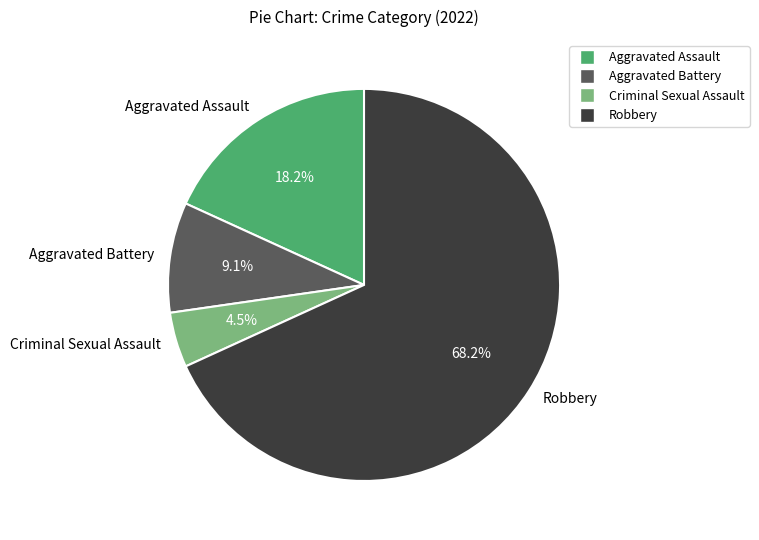

Approximately how many times larger is the value at Criminal Sexual Assault compared to Aggravated Battery?

0.5